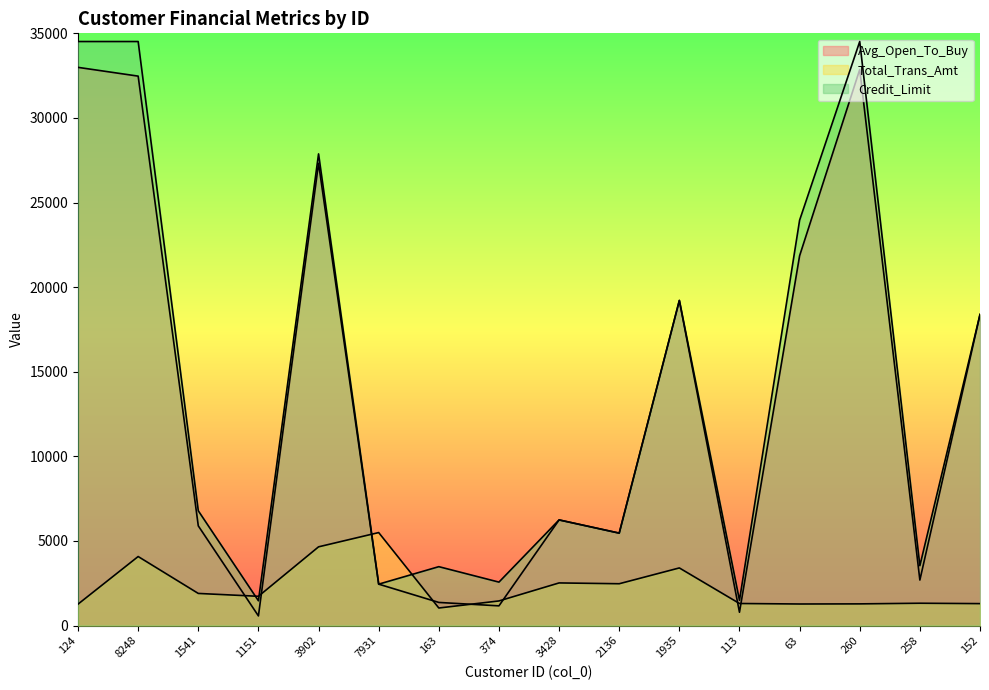

True or false: Avg_Open_To_Buy has a value of 21855 at 63.

True